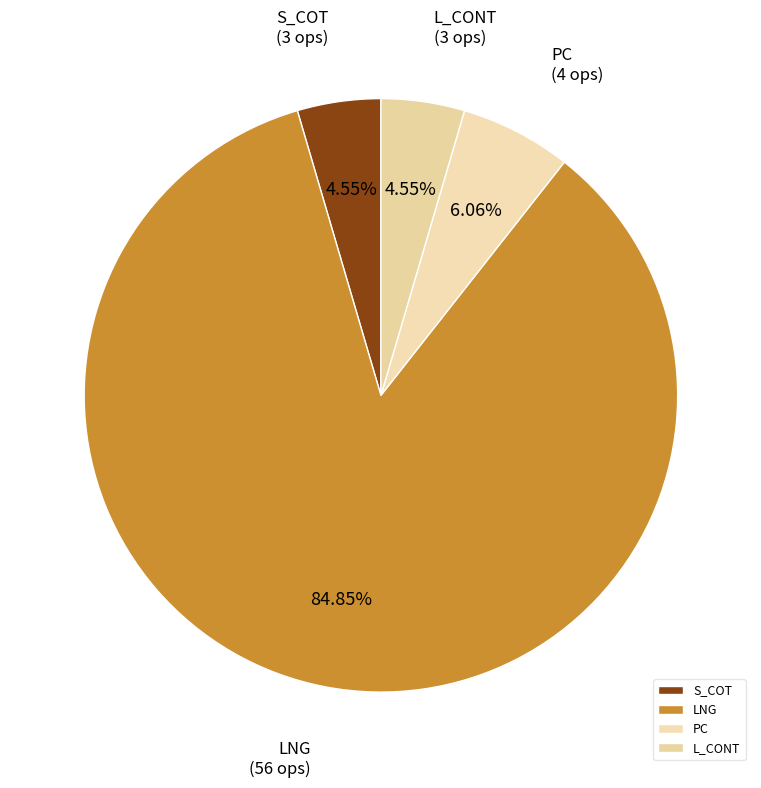

How many slices are in this pie chart?

4